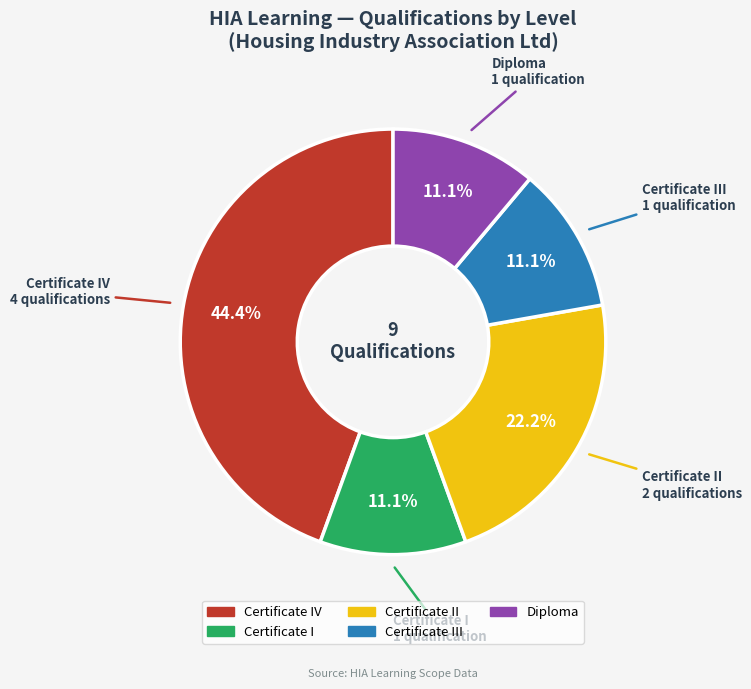

Is there a majority slice in this chart?

No